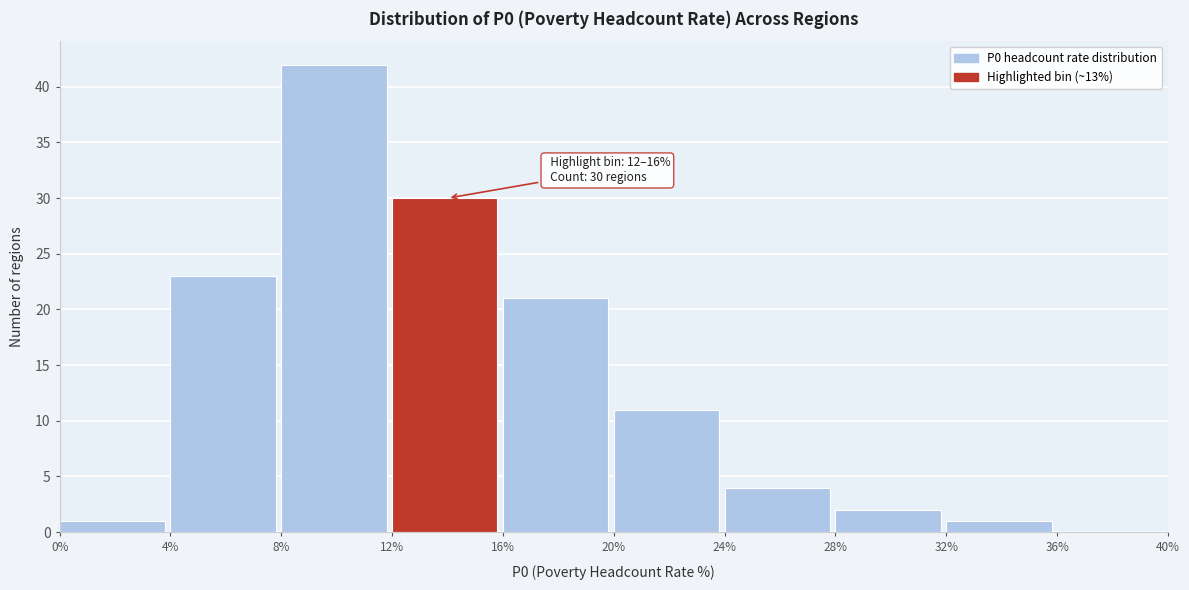

Over which range of the x-axis is the bar tallest?

8% to 12%